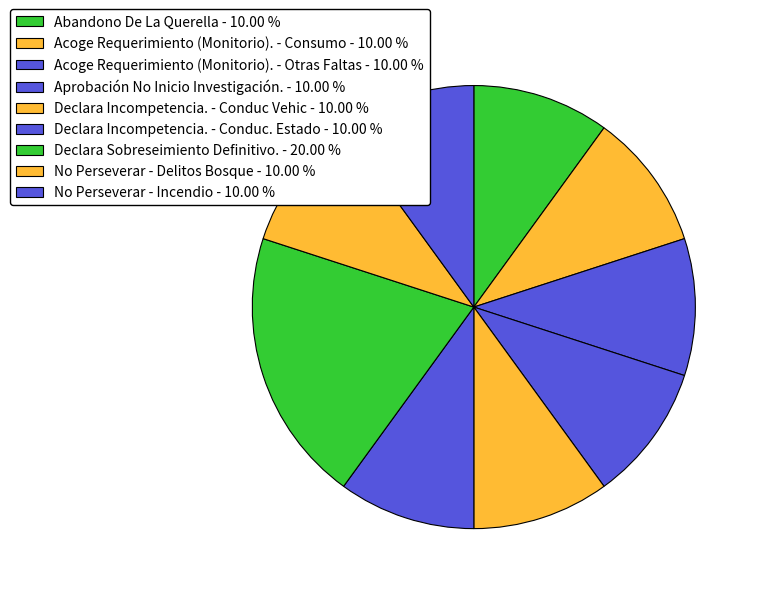

How much of the chart is everything except Declara Incompetencia. - Conduc. Estado?

90.0%